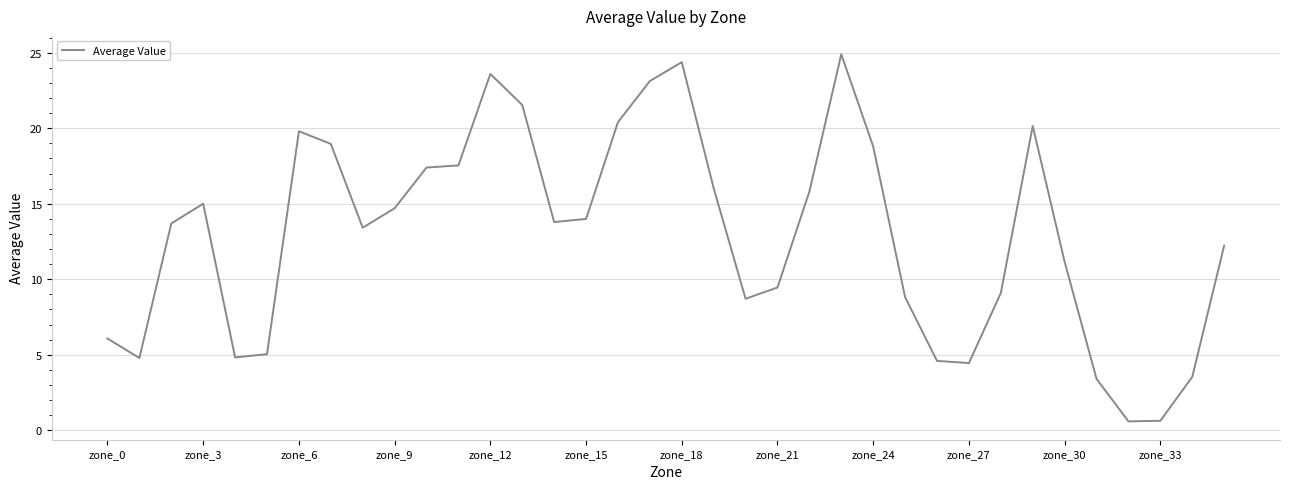

What is the smallest value displayed?

0.6